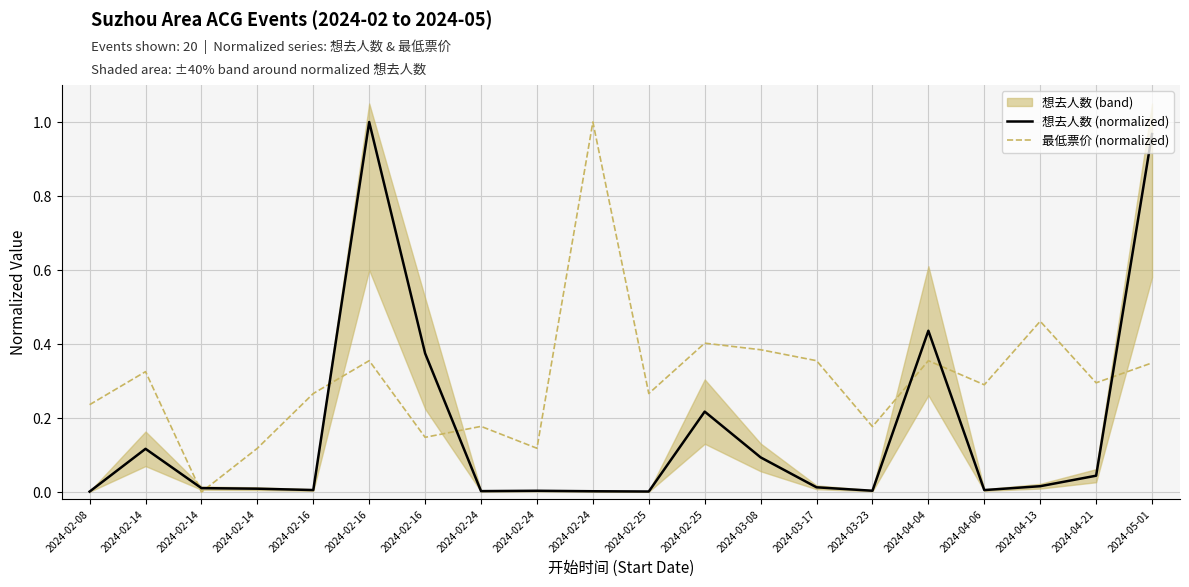

Is it true that 最低票价 (normalized) equals -0.3 at 2024-02-14?

False